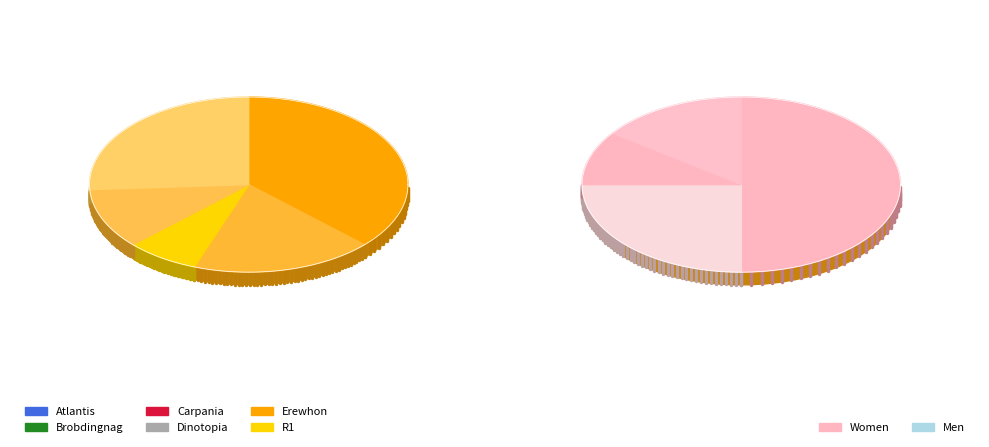

How many segments does this pie chart have?

5